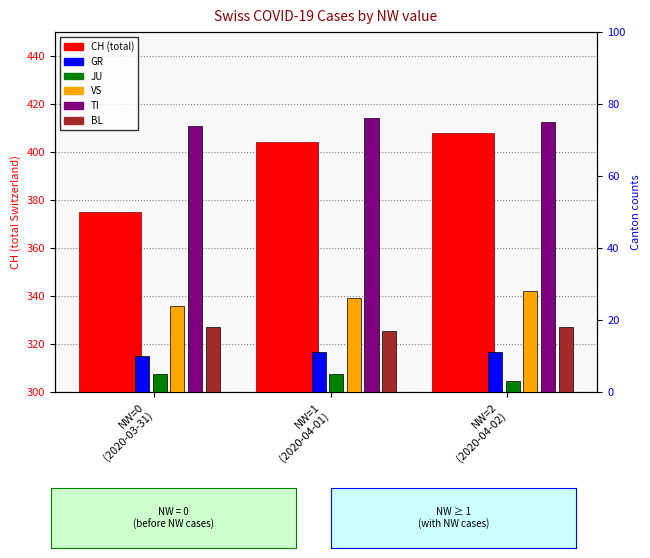

What is the difference between the maximum and minimum values in the BL series?

1